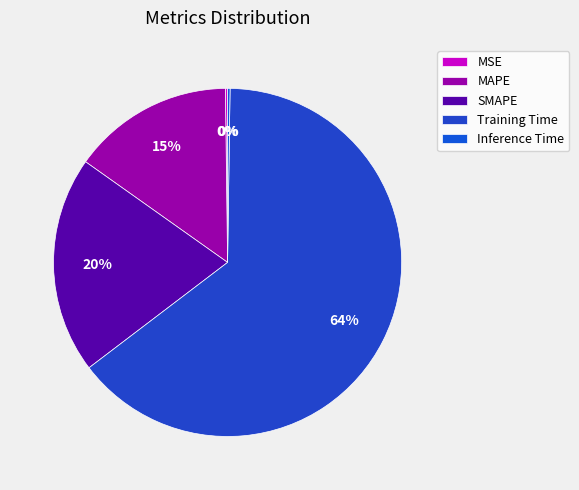

Count the number of slices in the pie.

5